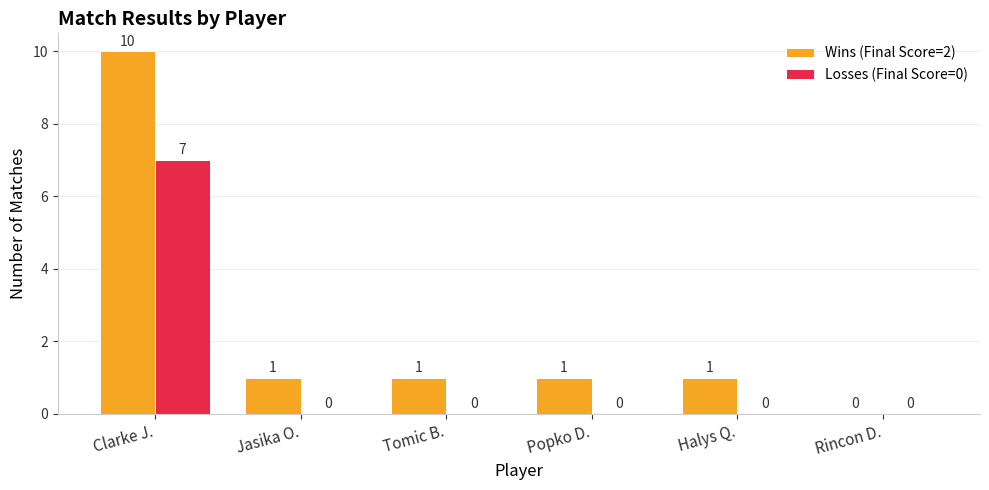

Which series has the largest total across all categories?

Wins (Final Score=2)